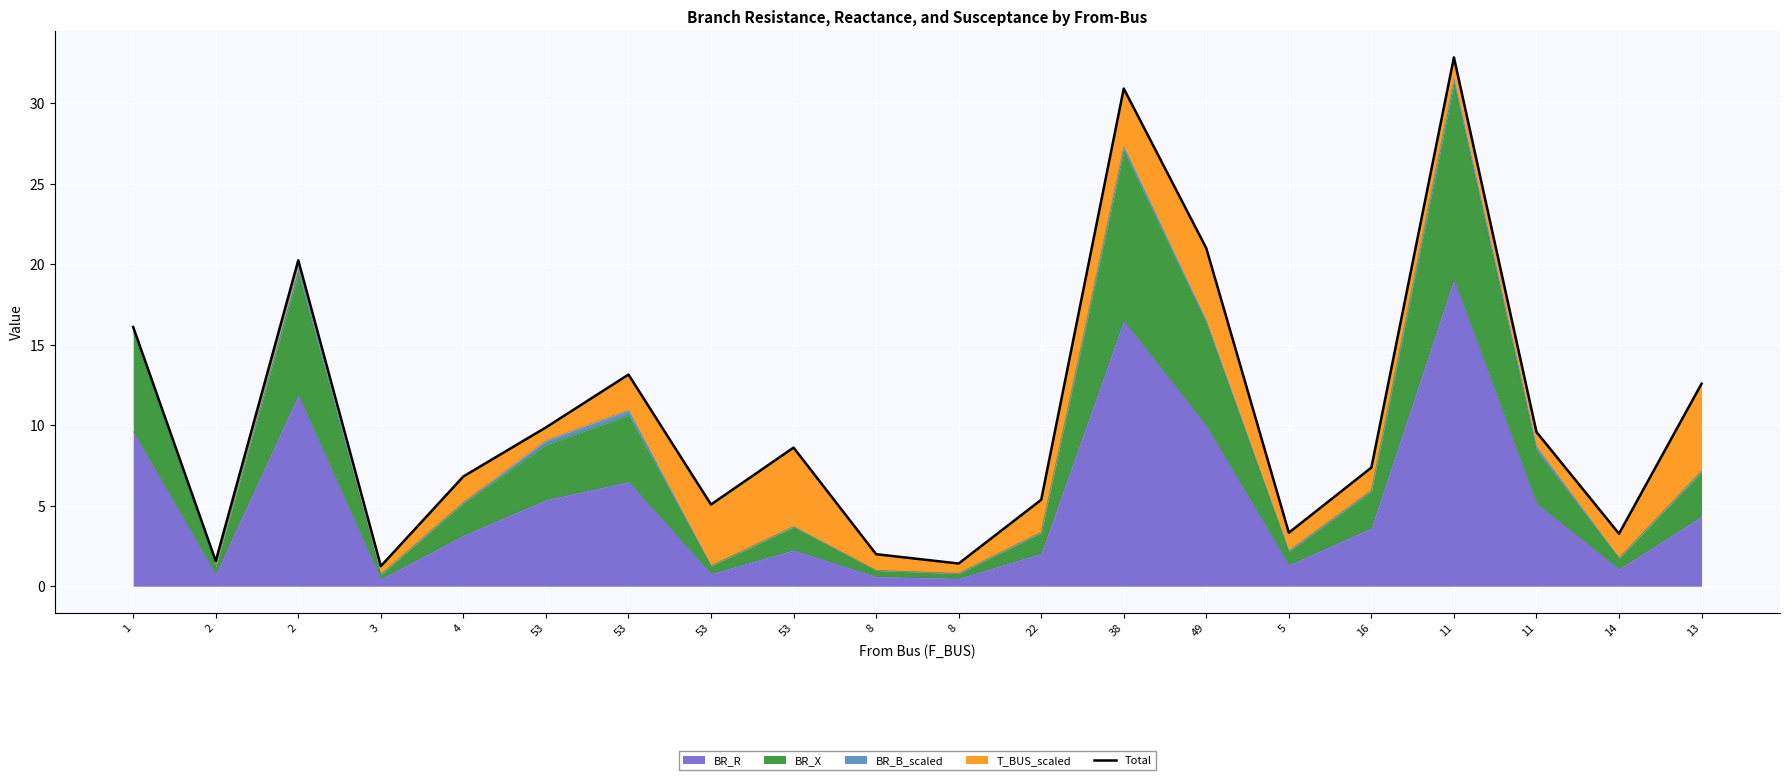

How many lines are shown in the chart?

1